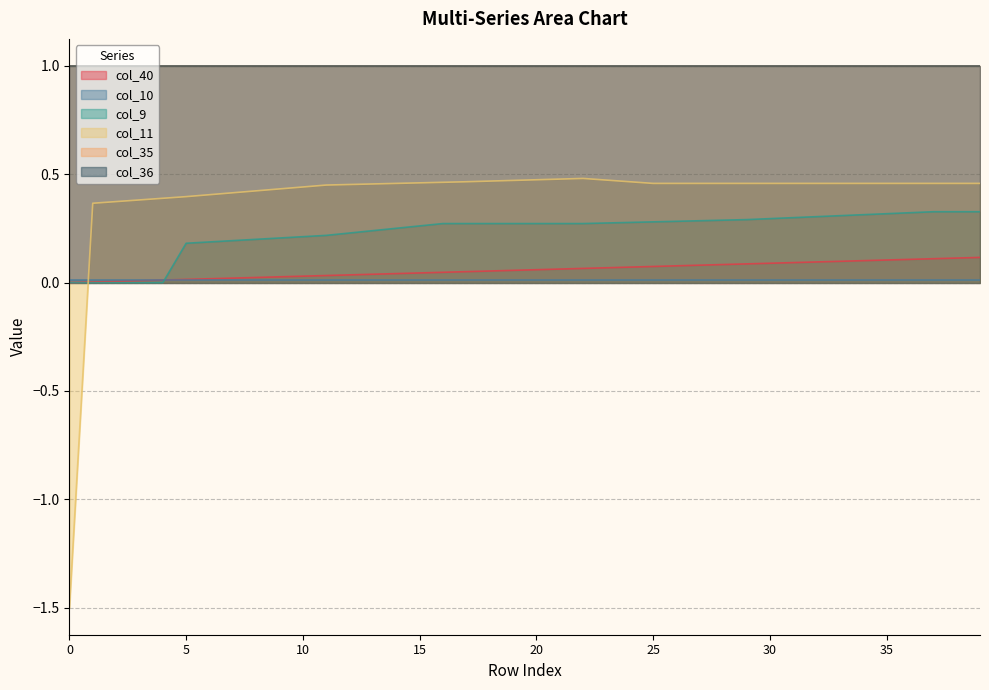

Which series changed the most between 21 and 34?

col_9